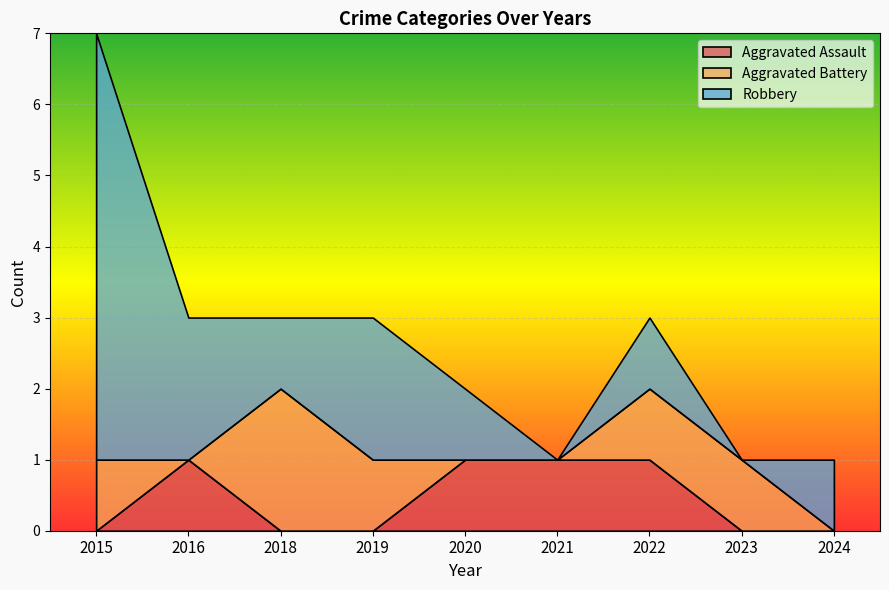

What is the total value across all series at 2024?

1